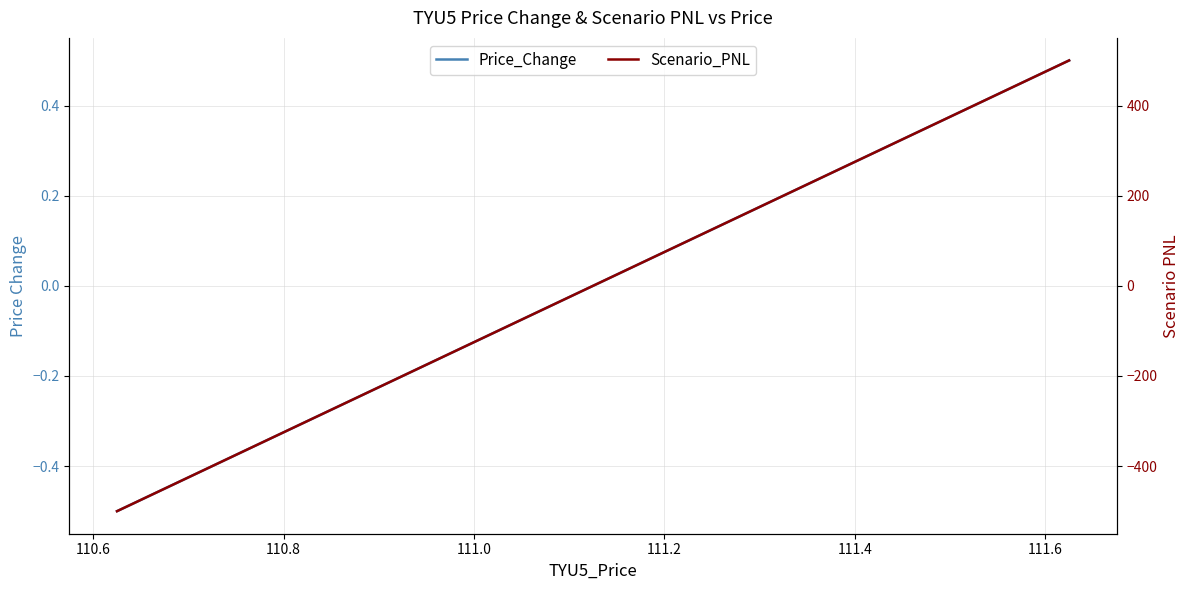

Reading left to right, what are all the values shown in this chart?

Price_Change: -0.5	-0.4	-0.3	-0.2	-0.1	0.0	0.1	0.2	0.3	0.4	0.5
Scenario_PNL: -500.0	-400.0	-300.0	-200.0	-100.0	0.0	100.0	200.0	300.0	400.0	500.0